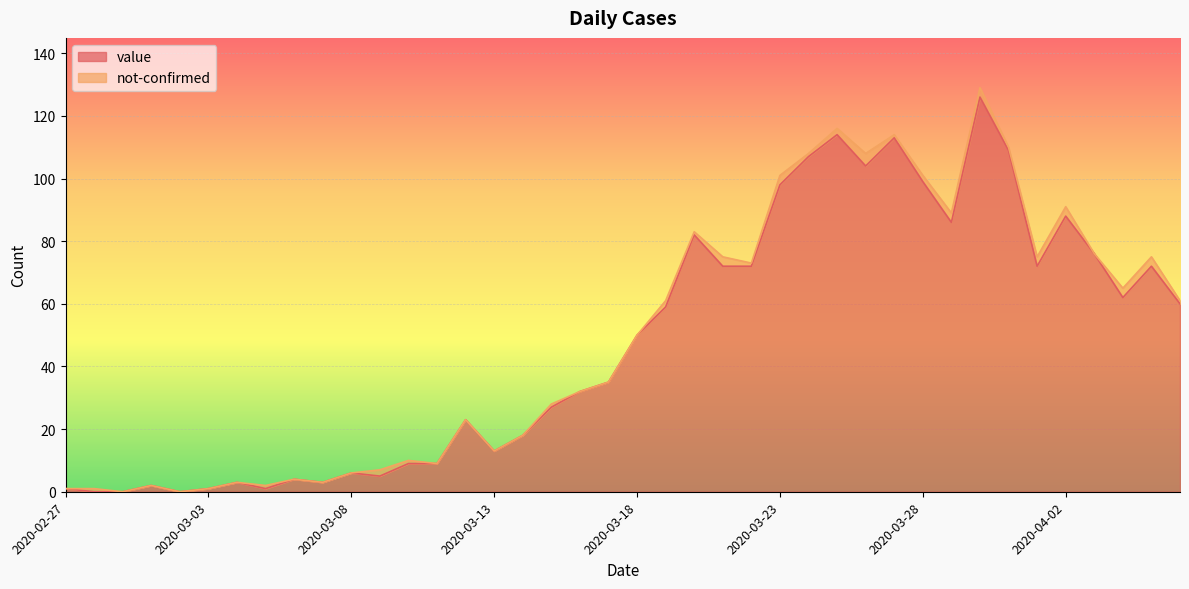

Reading left to right, extract all data points from this chart.

1	0	0	2	0	1	3	1	4	3	6	5	9	9	23	13	18	27	32	35	50	59	82	72	72	98	107	114	104	113	99	86	126	109	72	88	76	62	72	60